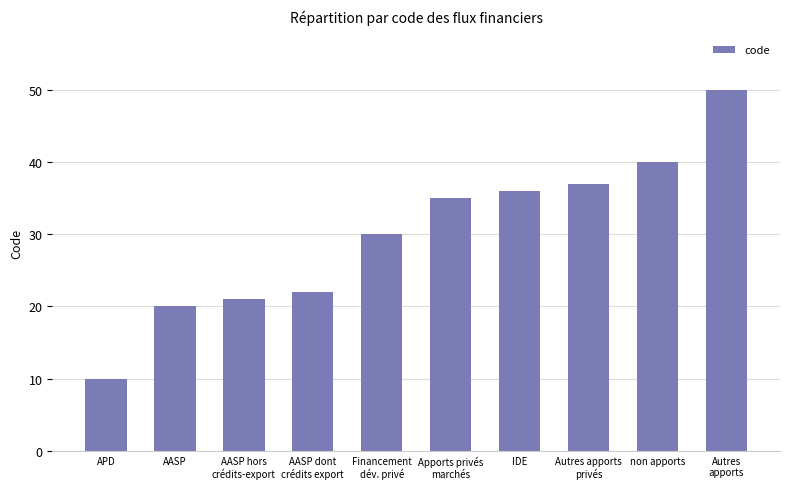

Reading left to right, transcribe all the data shown in this chart.

APD=10	AASP=20	AASP hors
crédits-export=21	AASP dont
crédits export=22	Financement
dév. privé=30	Apports privés
marchés=35	IDE=36	Autres apports
privés=37	non apports=40	Autres
apports=50